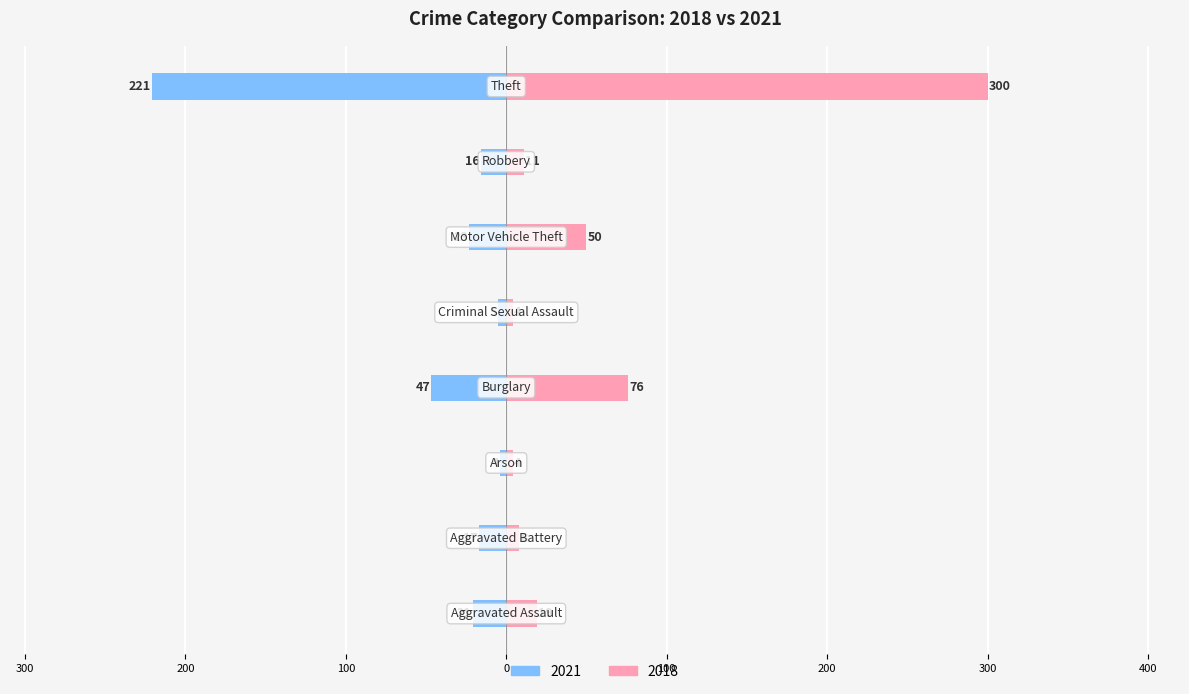

Which series has the widest spread of values?

2018